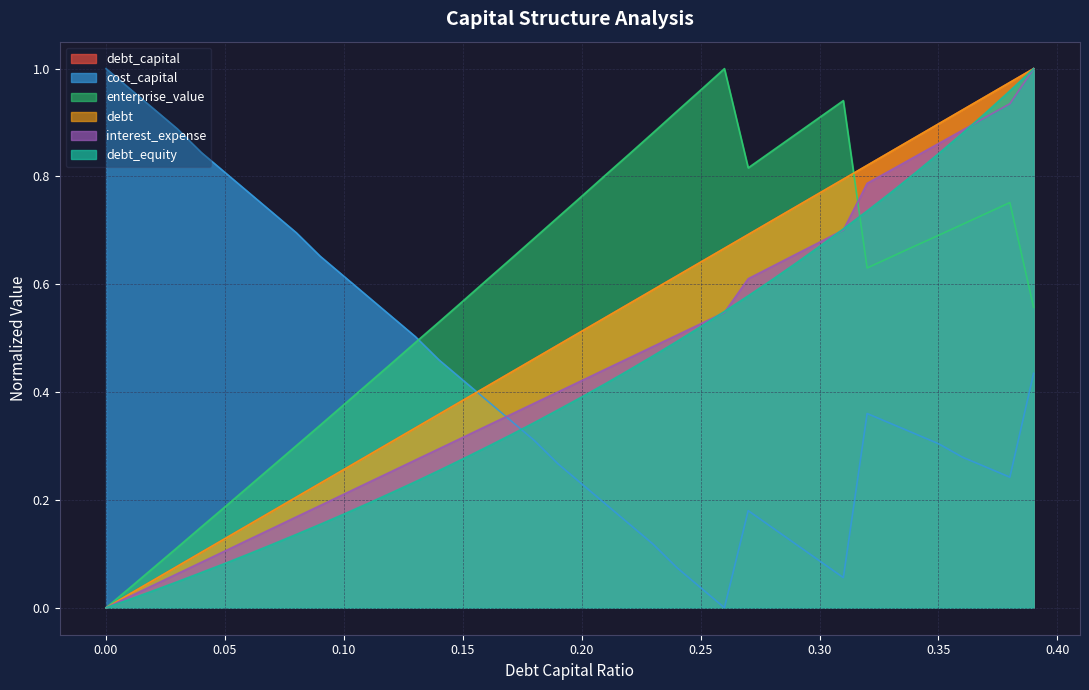

How many positive values does the debt_capital series have?

39